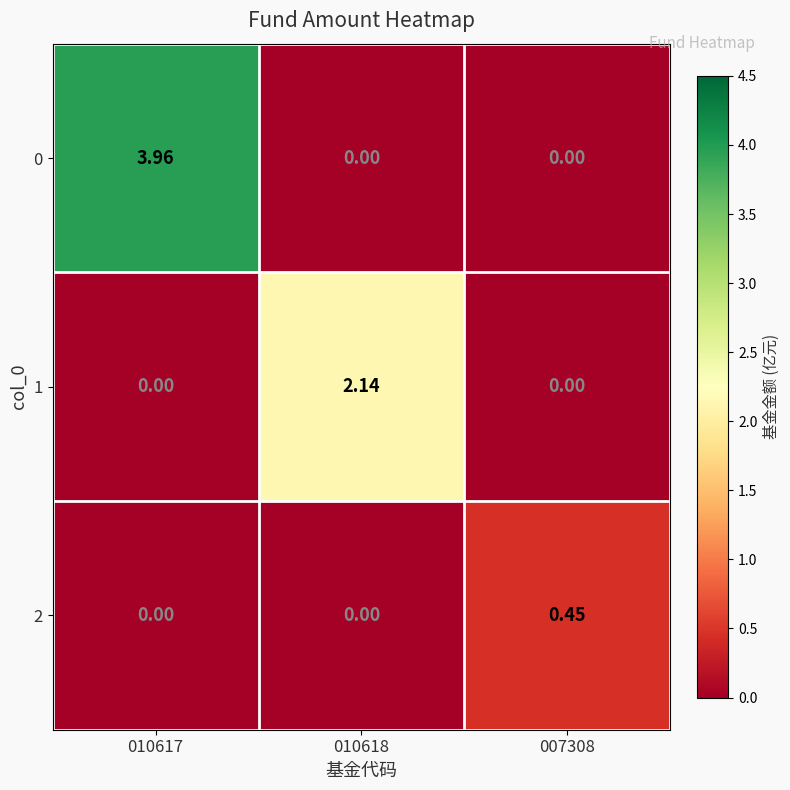

Which series has the largest total across all categories?

0